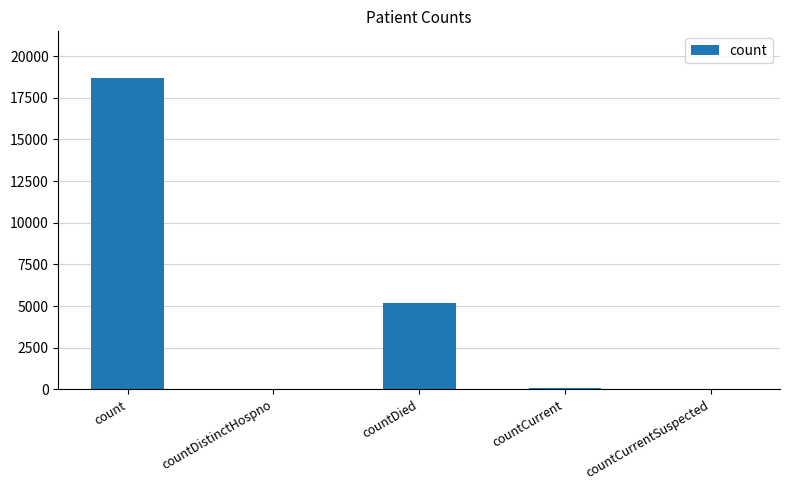

Which has a higher value, countCurrent or count?

count